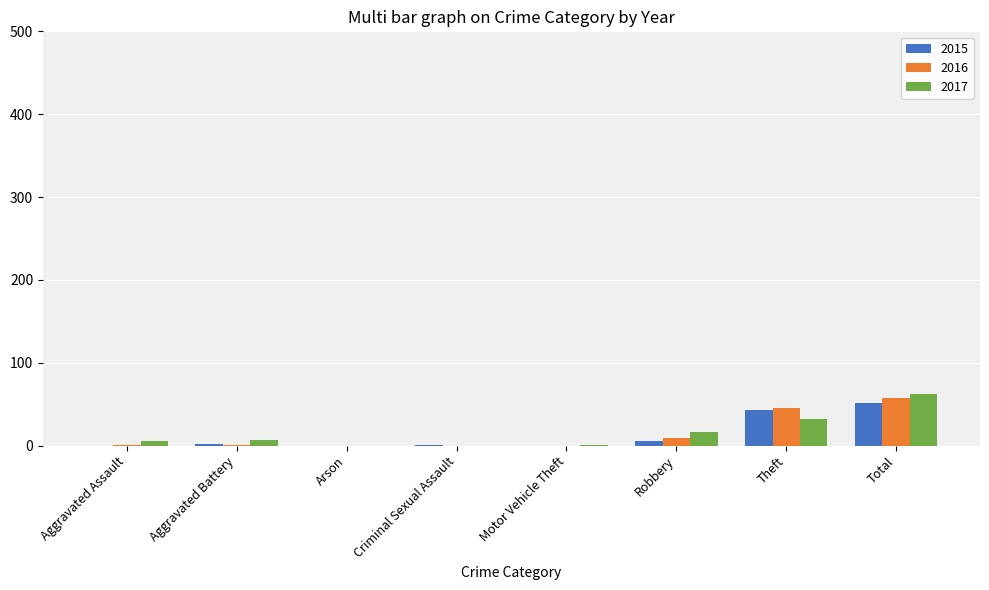

Between Aggravated Assault and Theft, which series saw the biggest shift?

2016